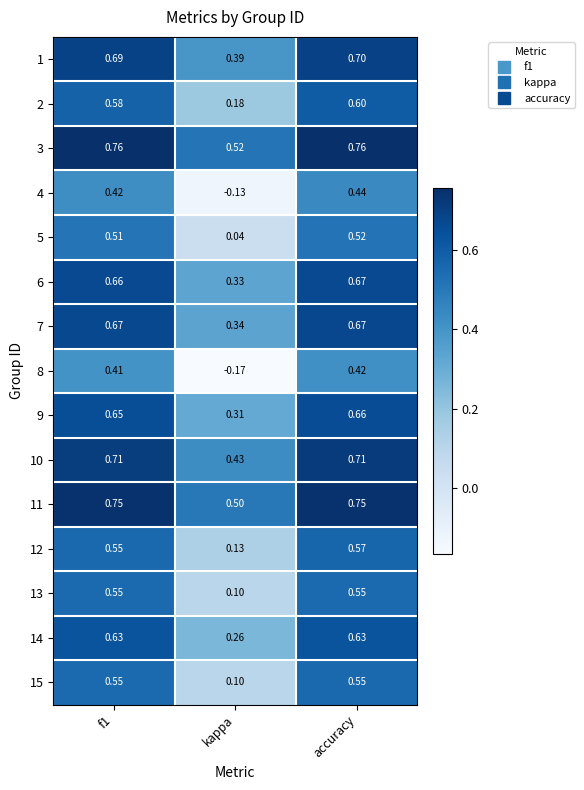

Which category has the lowest value across all series?

kappa